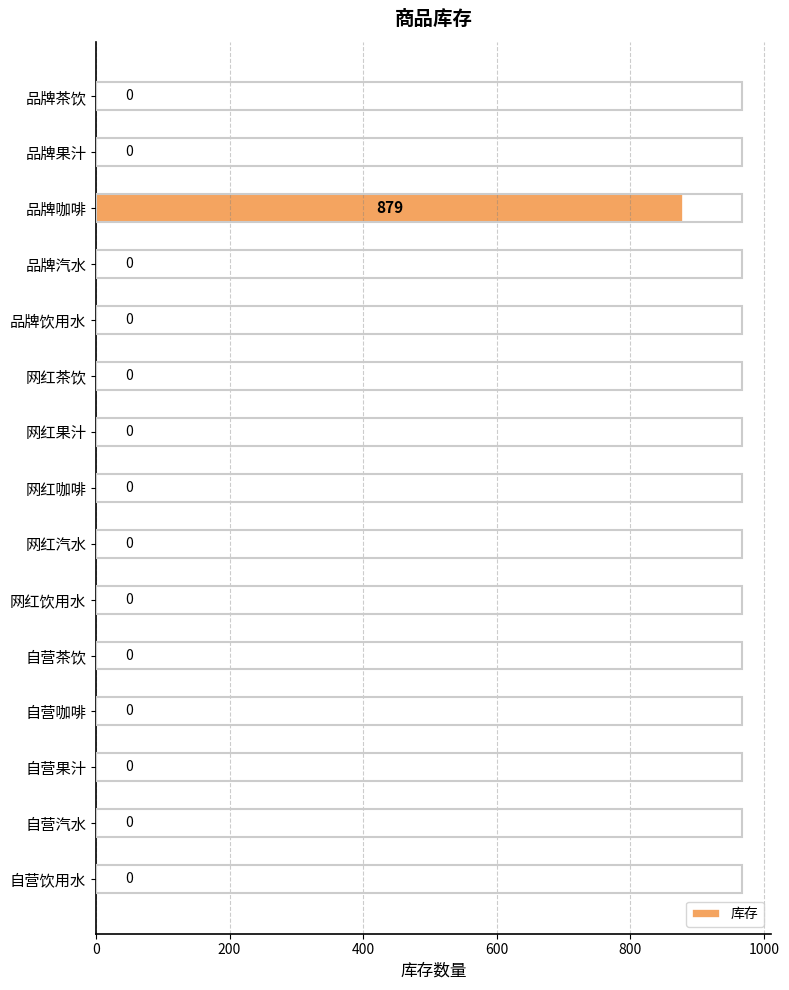

What is the sum of all values?

879